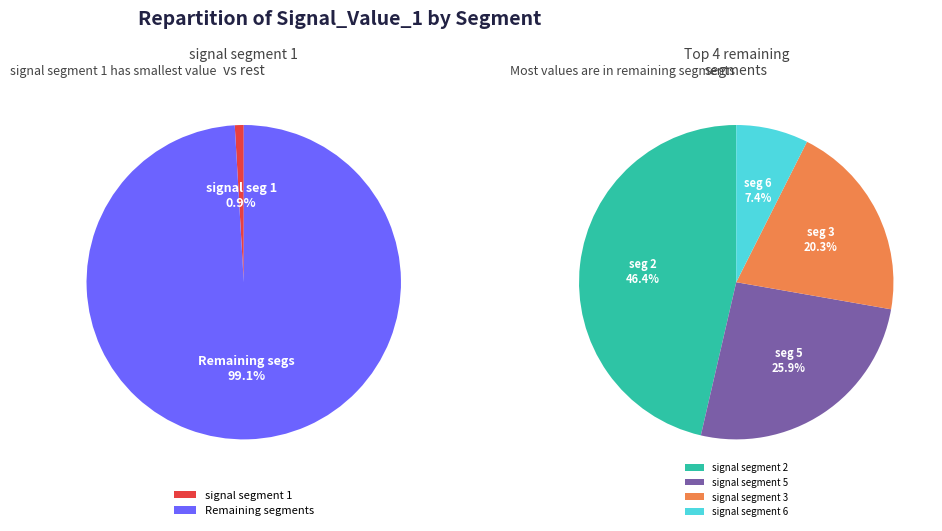

Is the sum of signal segment 5 and signal segment 4 greater than half?

No